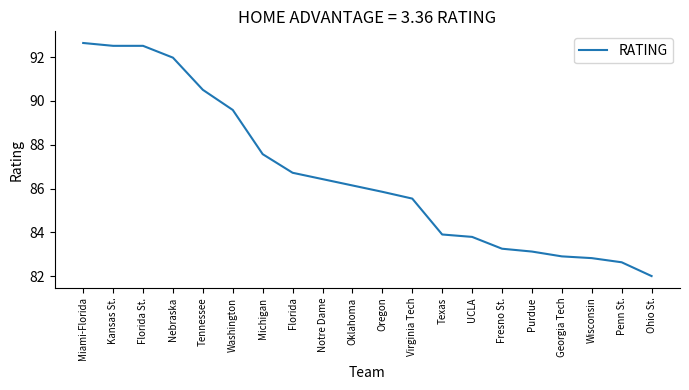

What is the minimum value shown in the chart?

82.0